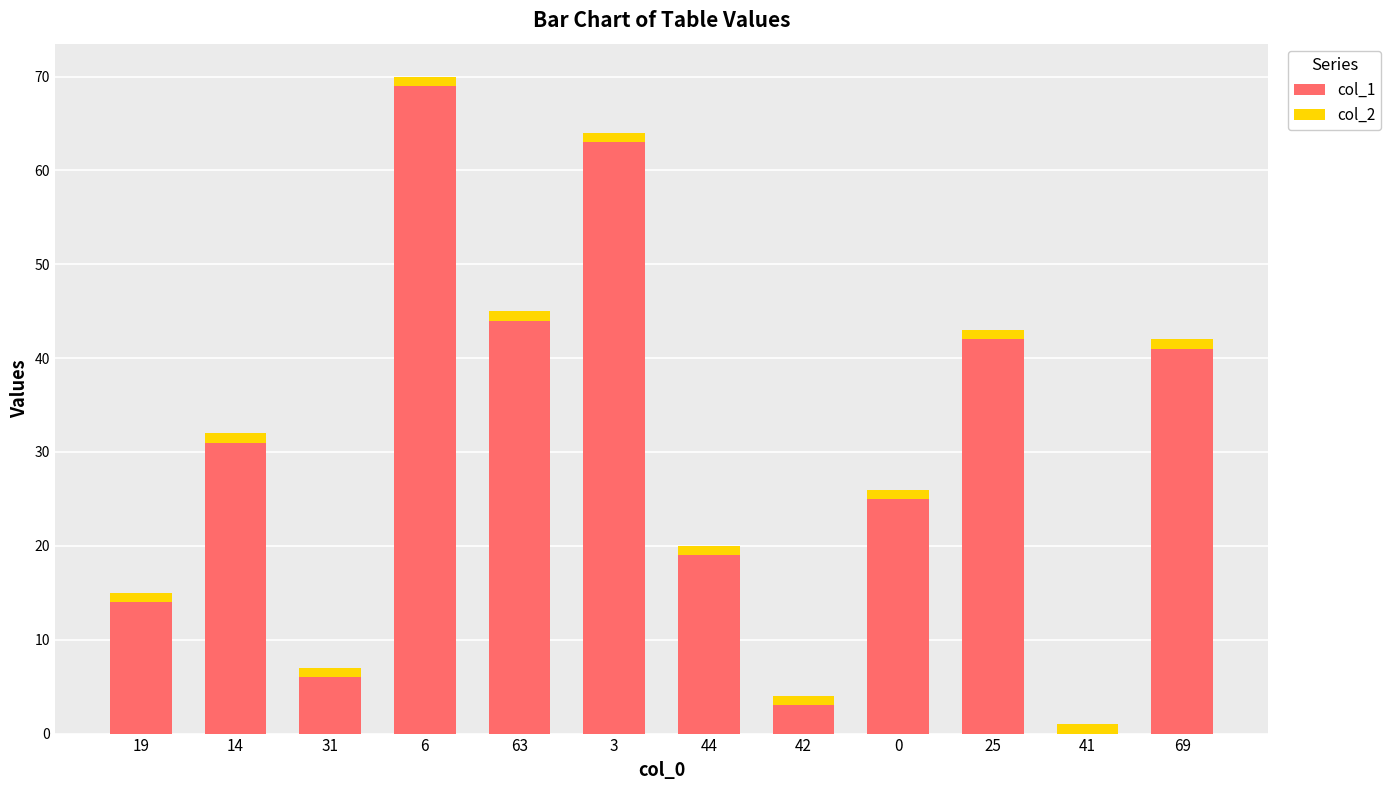

The col_1 series shows 63 at 25. True or false?

False